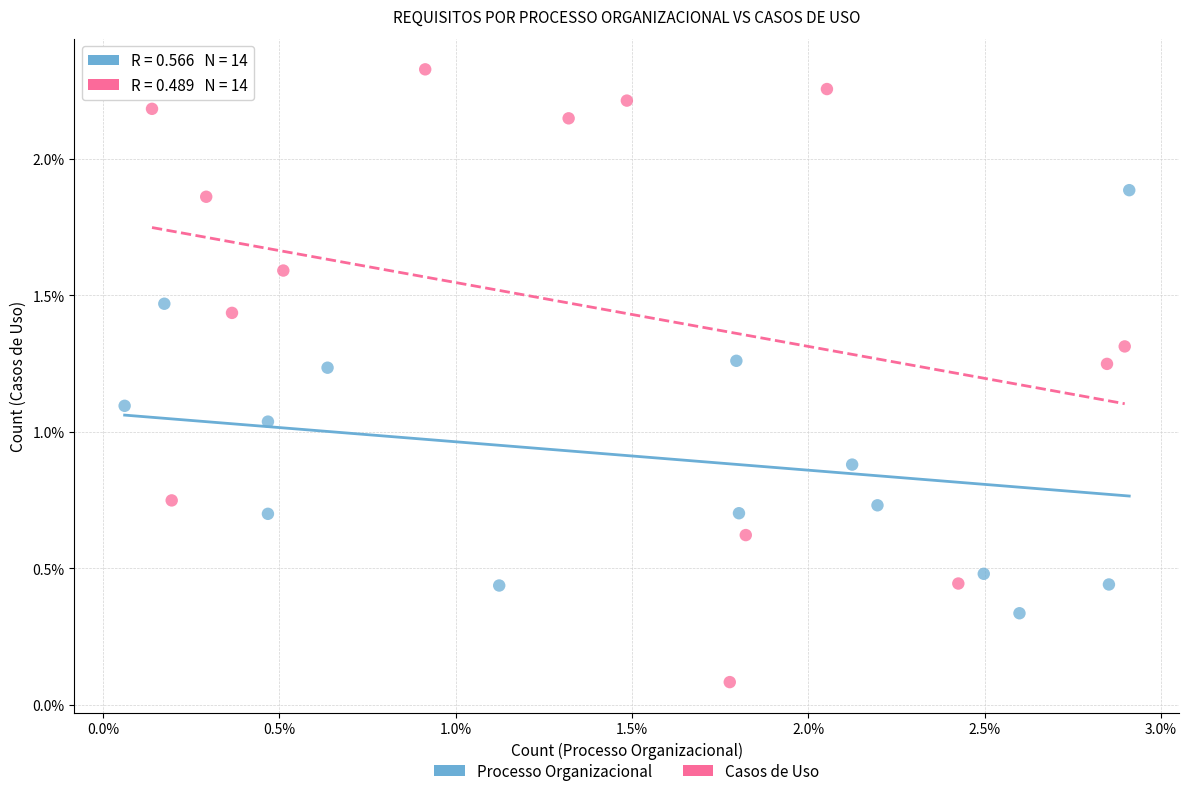

Which series contains the highest Y value?

Casos de Uso